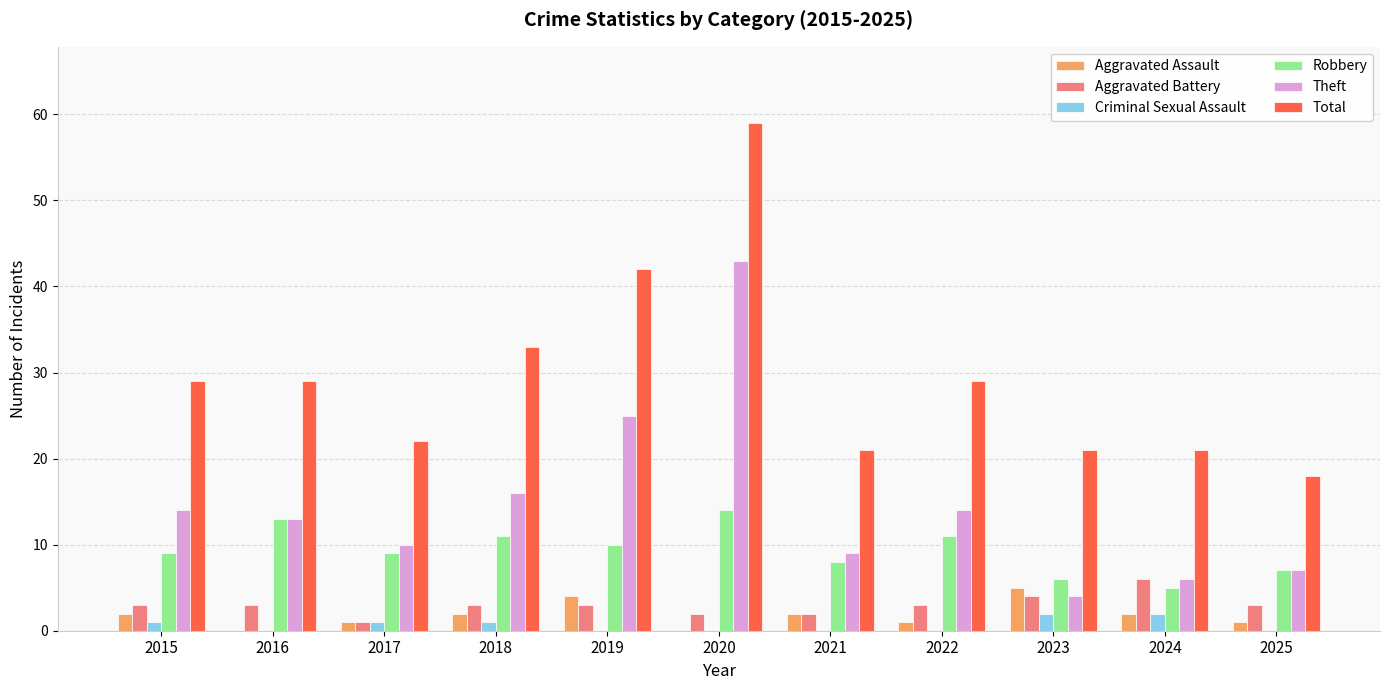

What is the difference between the Robbery values at 2015 and 2022?

2